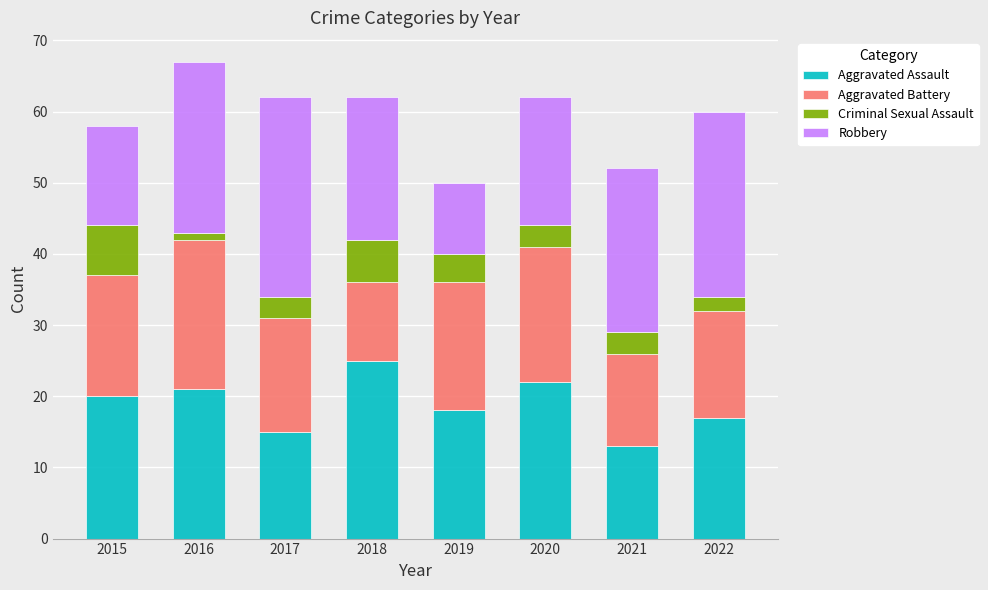

The Aggravated Assault series shows 27 at 2017. True or false?

False